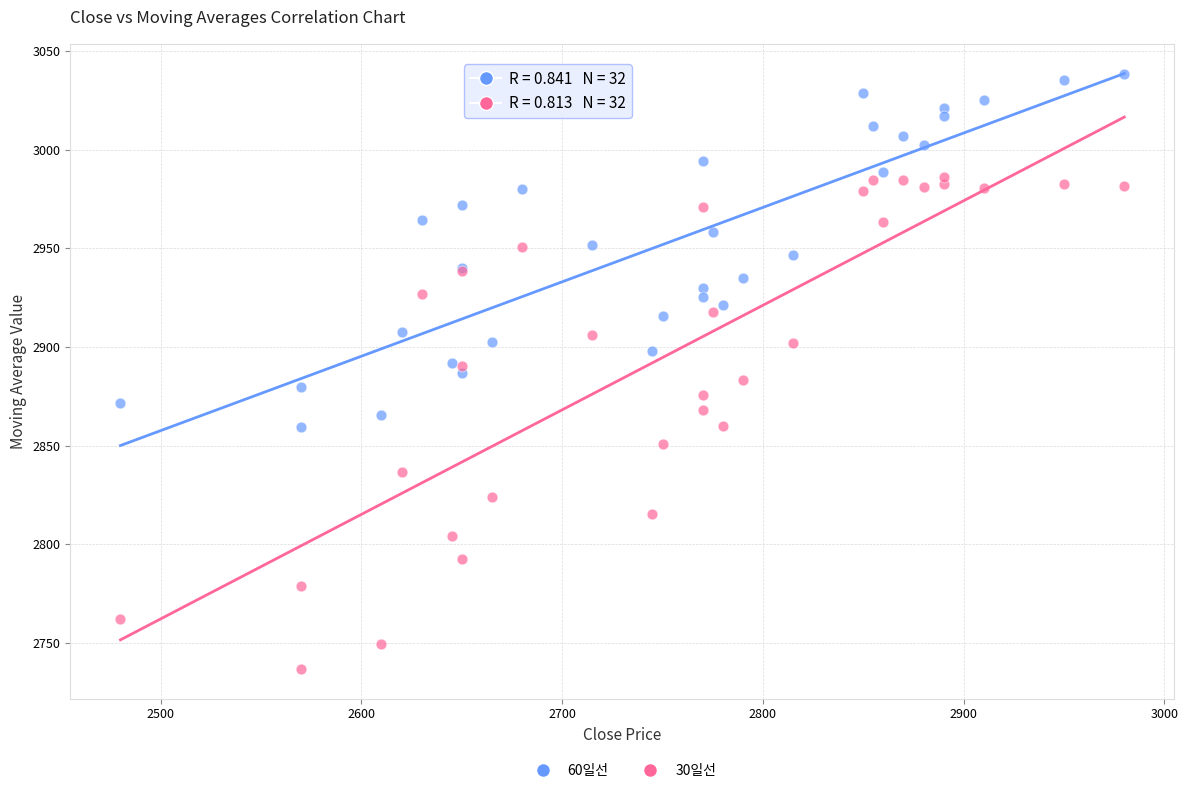

Which series contains the lowest Y value?

30일선